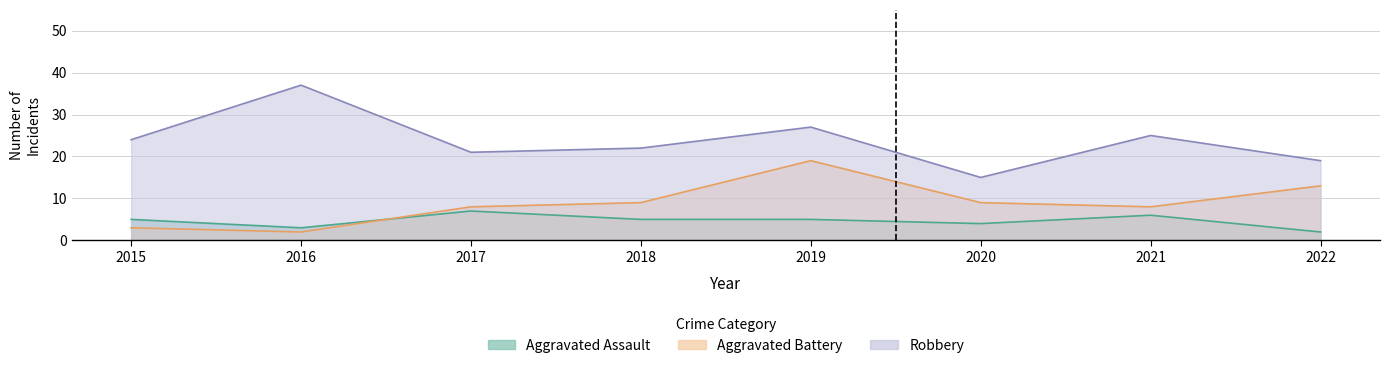

Where is the first local minimum for Aggravated Assault?

2016